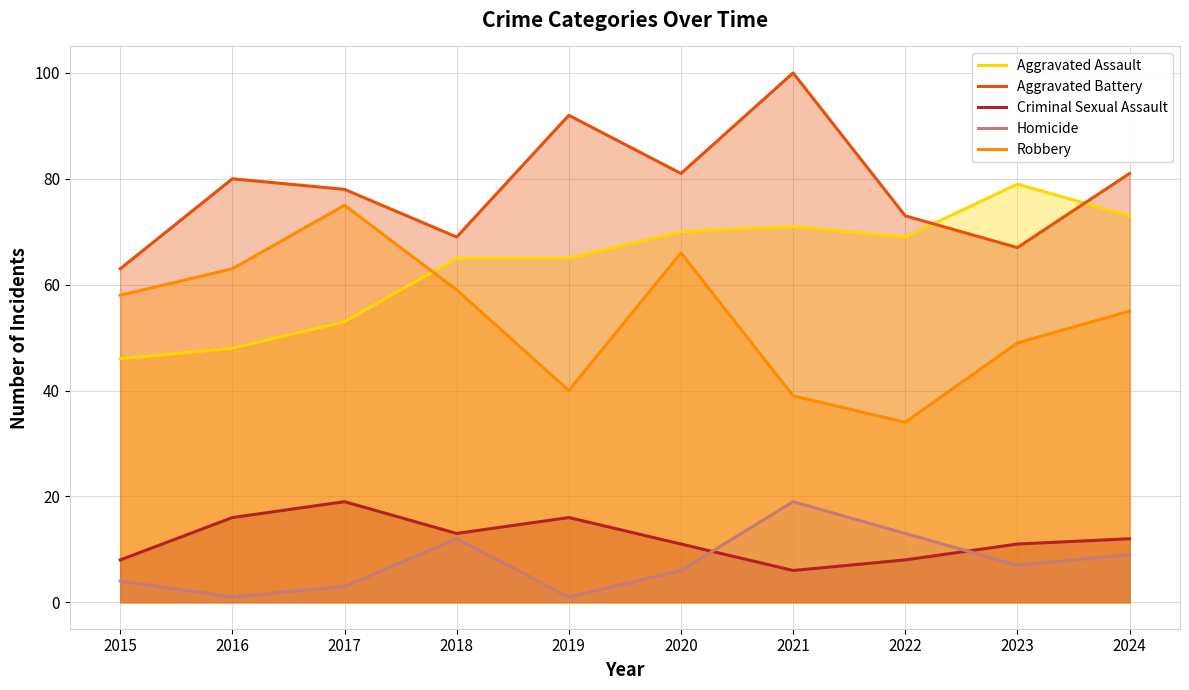

Is the value of Robbery at 2024 greater than the value of Homicide at 2019?

Yes